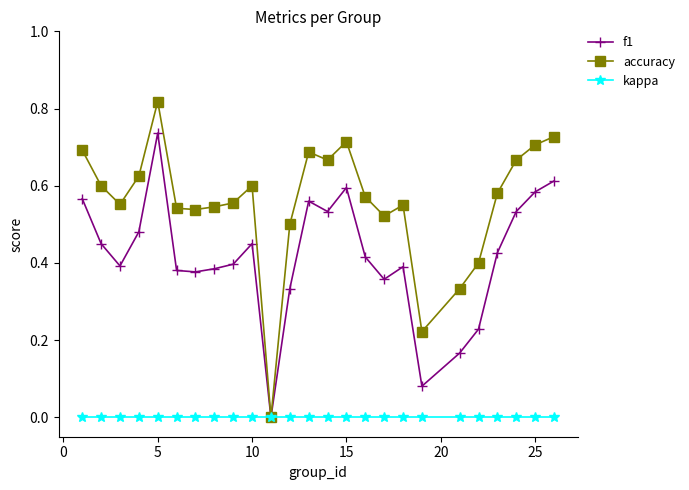

List the series in order of their overall mean, highest first.

accuracy, f1, kappa